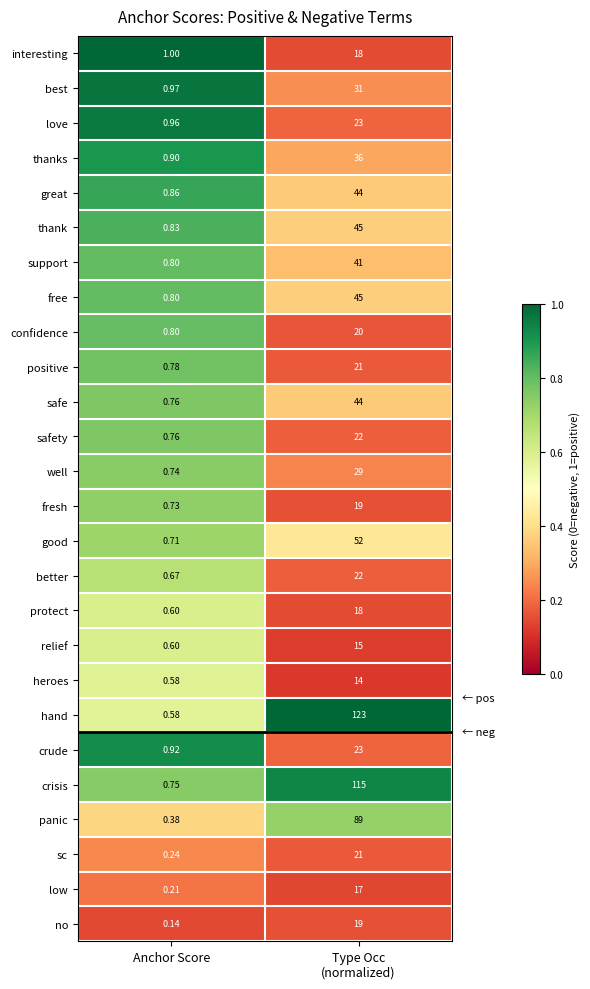

What is the maximum value shown in the chart?

123.0